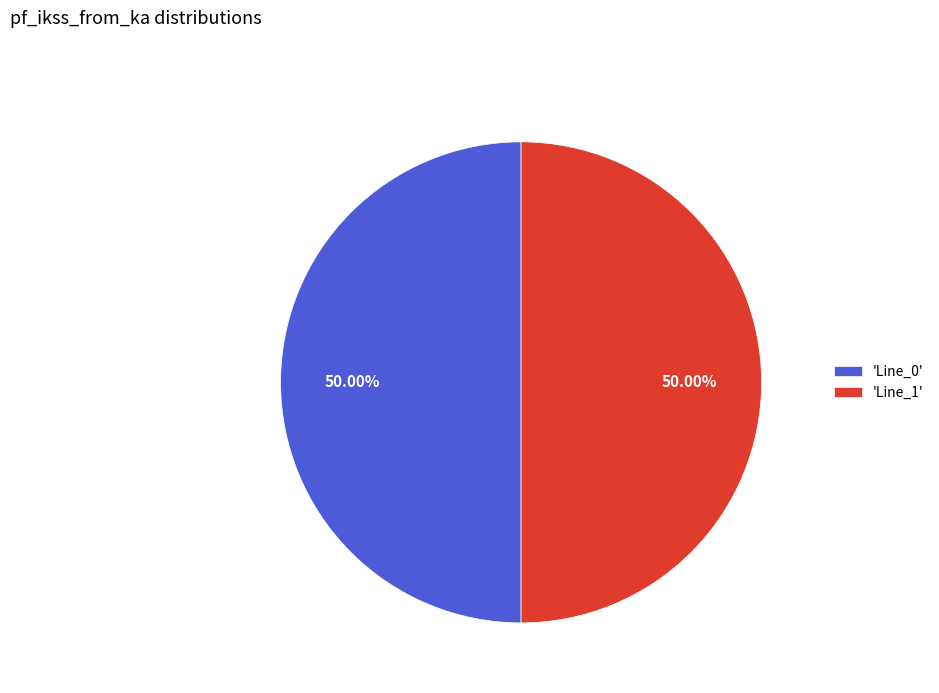

To the nearest percent, what is the difference between the largest and smallest slice percentages?

0%